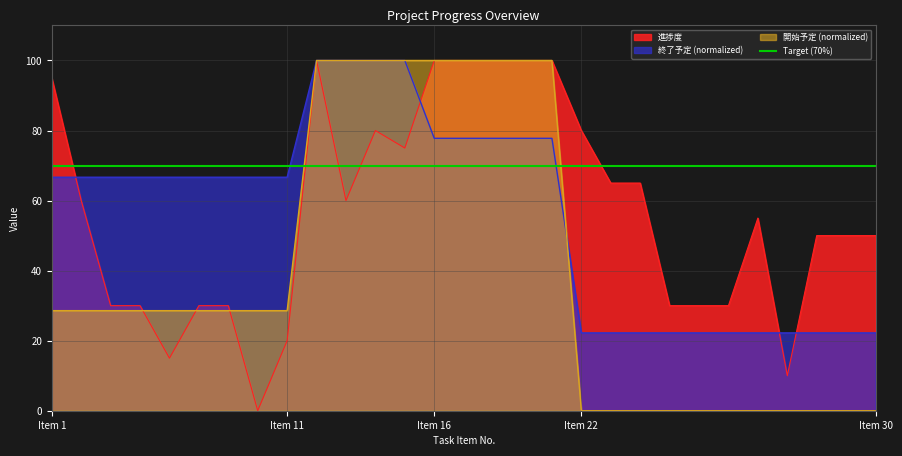

The value of 進捗度 at Item 1 is 166.5. True or false?

False